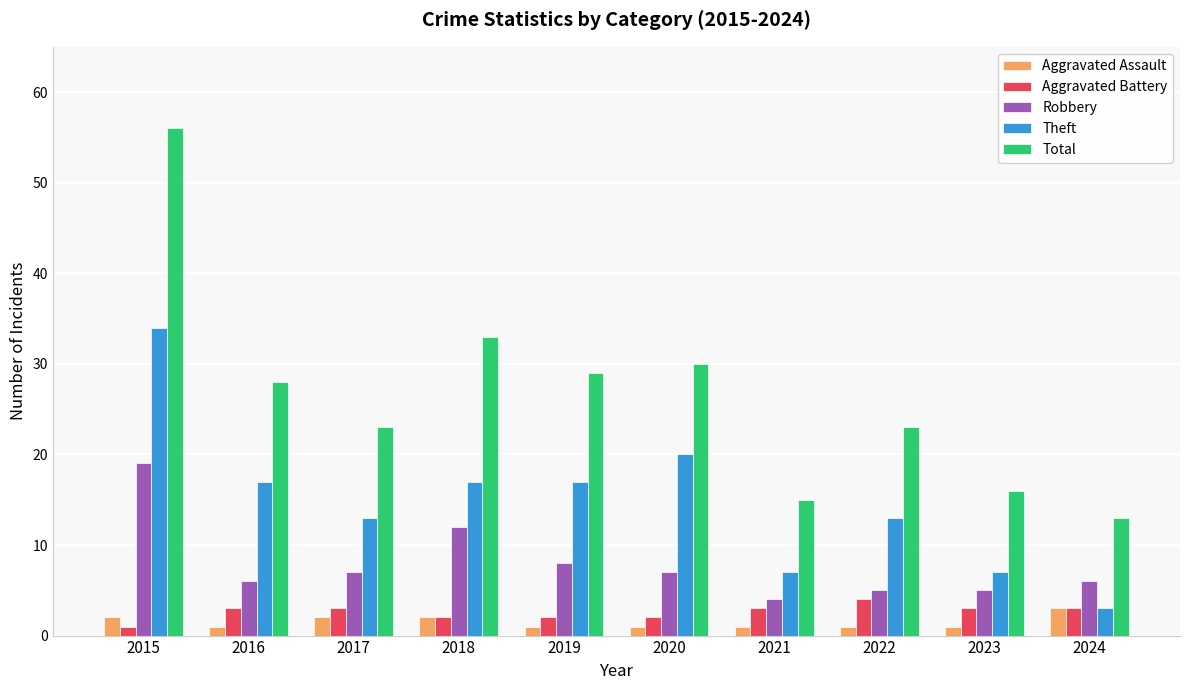

What is the difference between the maximum and second lowest values in the Robbery series?

14